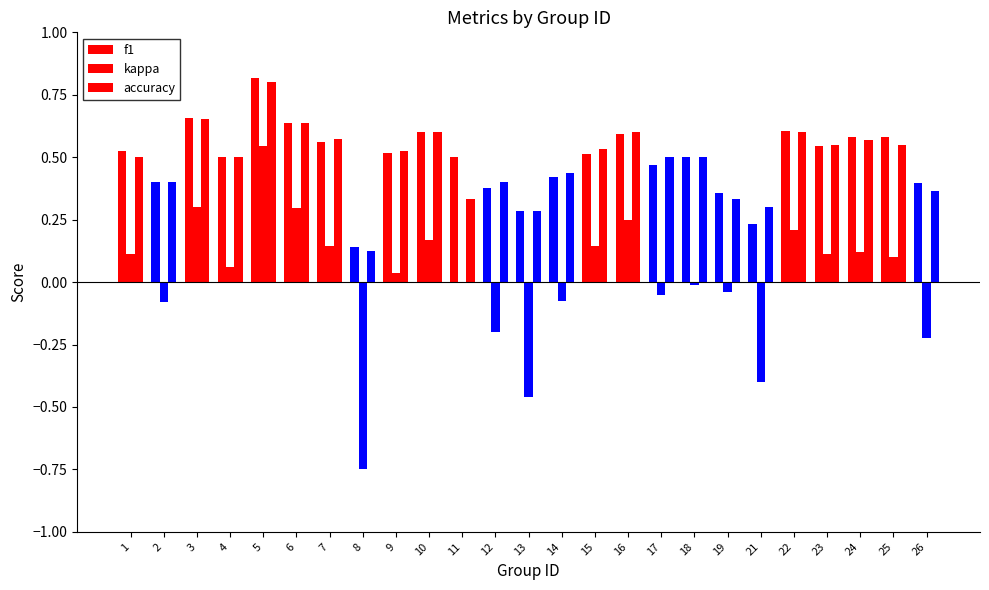

Between 5 and 11, which is larger?

5